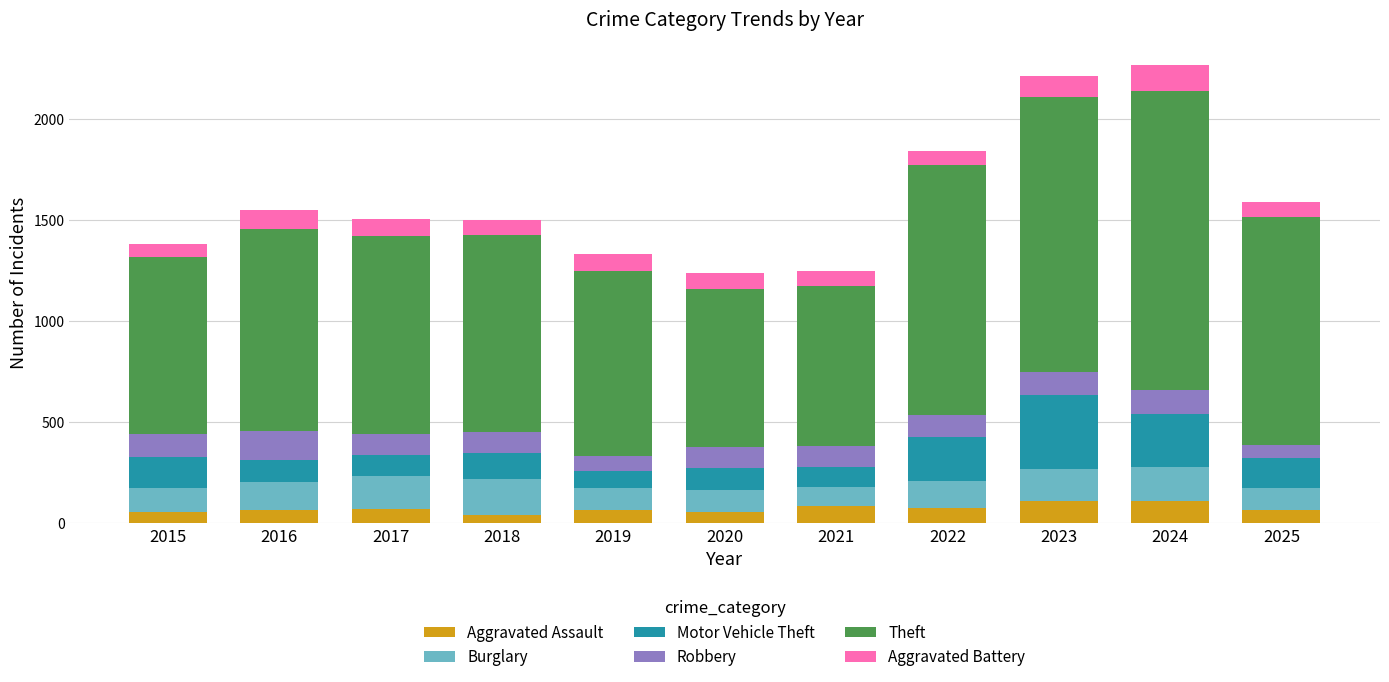

What value does the Aggravated Assault series have at 2025?

66